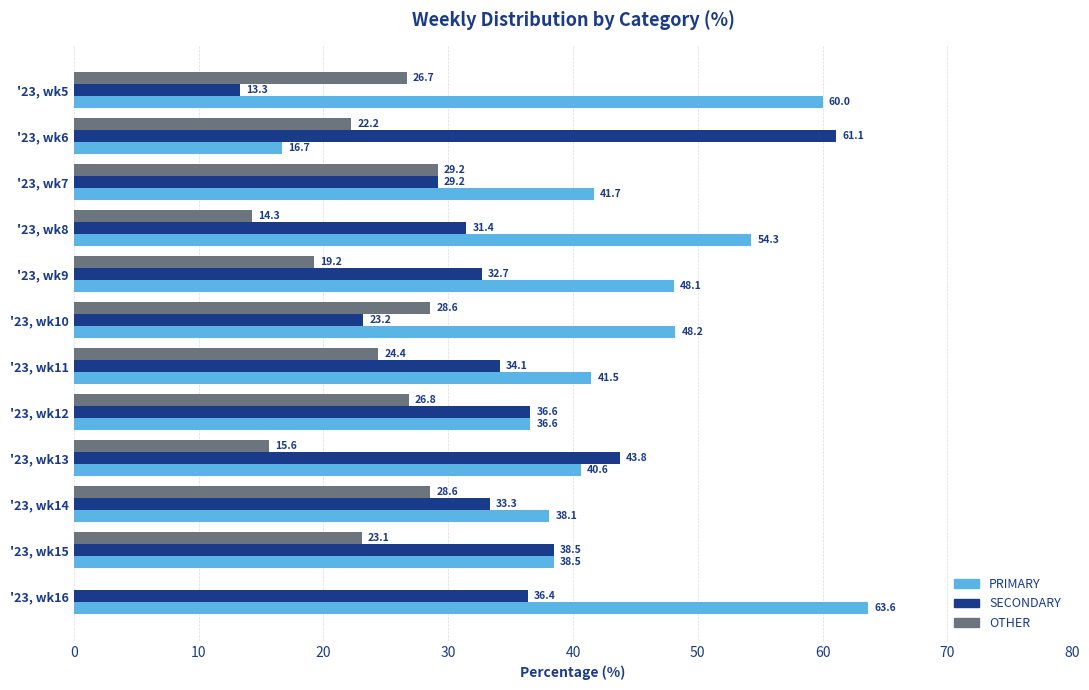

Which series has the largest total across all categories?

PRIMARY